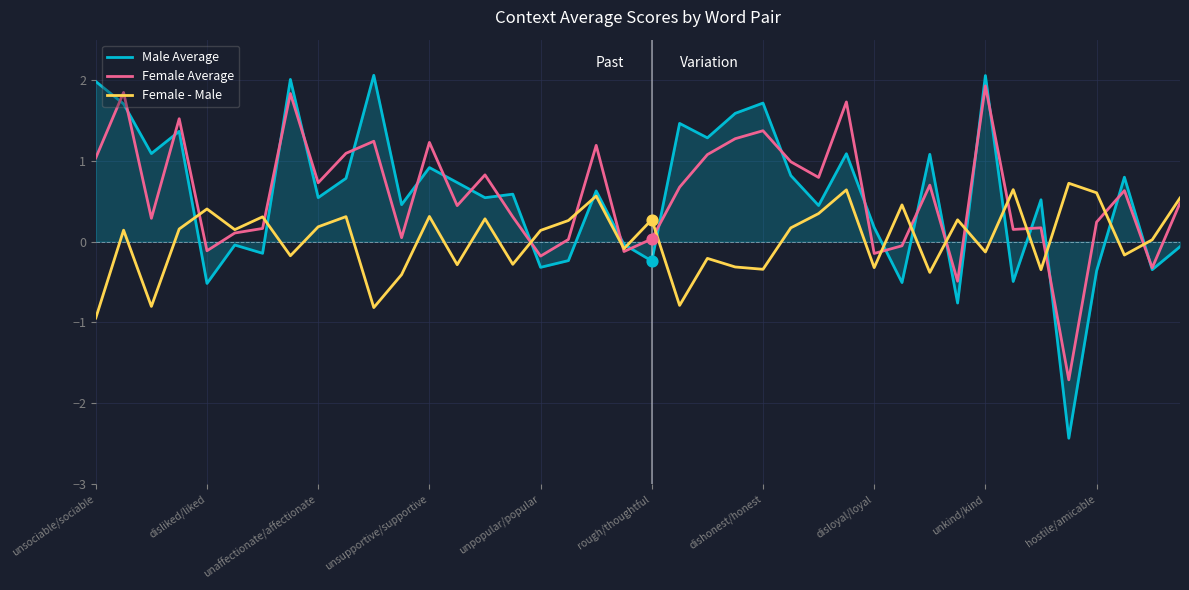

Which series has the largest range (max minus min)?

Male Average